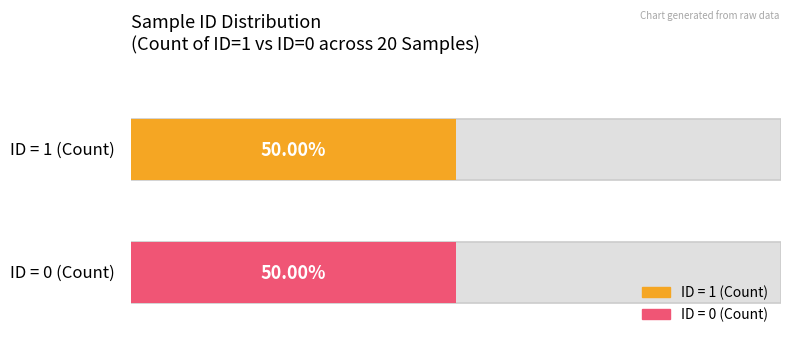

The chart shows a value of 0 at Sample1. True or false?

False